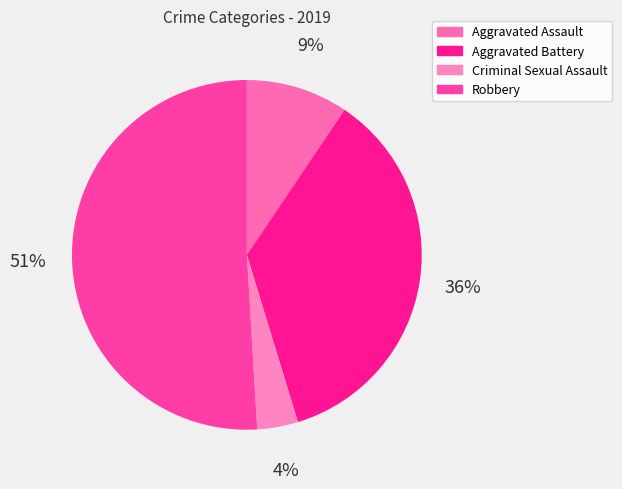

What is the ratio of the value at Robbery to the value at Aggravated Battery?

1.4